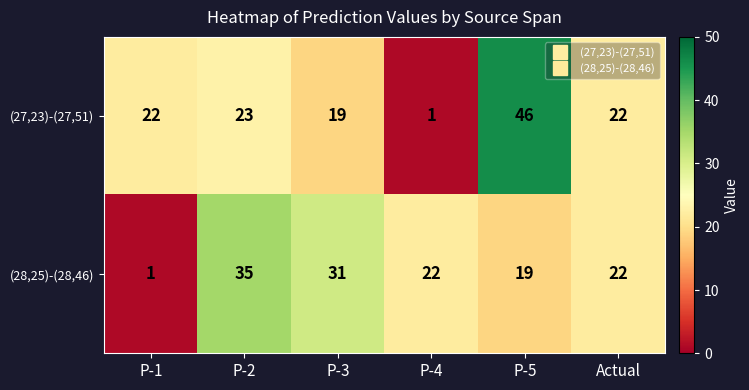

Which label corresponds to the largest value in the chart?

P-5